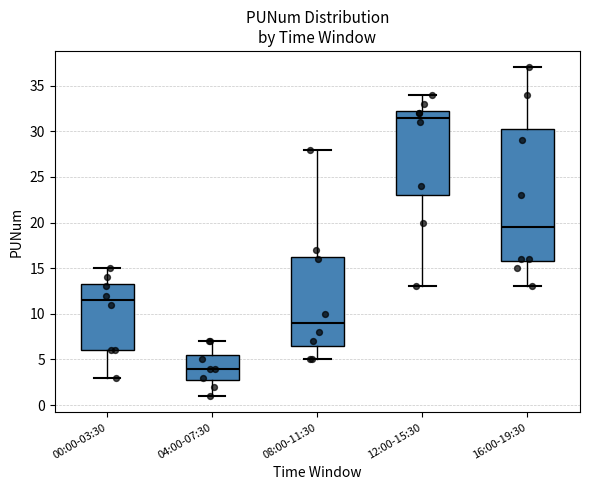

Where does the lower whisker of the box for 12:00-15:30 end on the y-axis? The values are not printed on the chart, so give them approximately, as read against the axis.

13.0